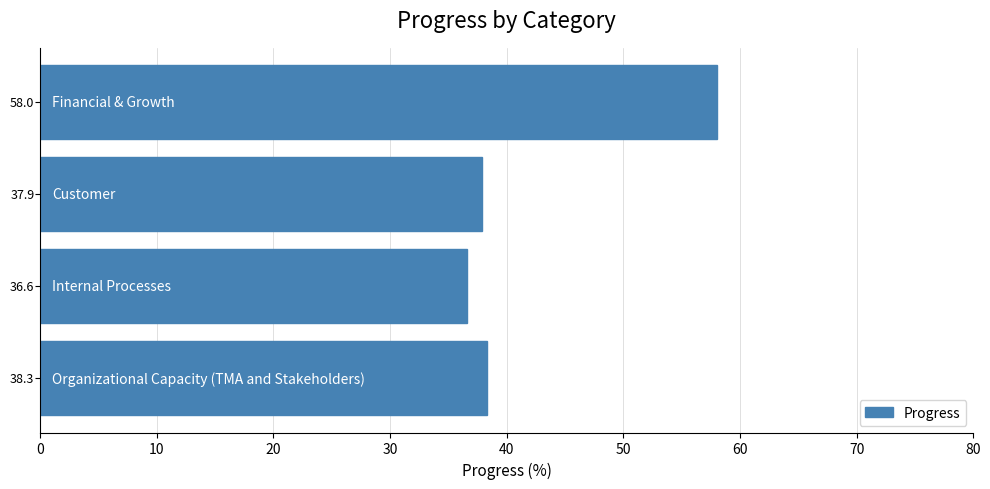

Reading top to bottom, extract all data points from this chart.

58.0	37.9	36.6	38.3